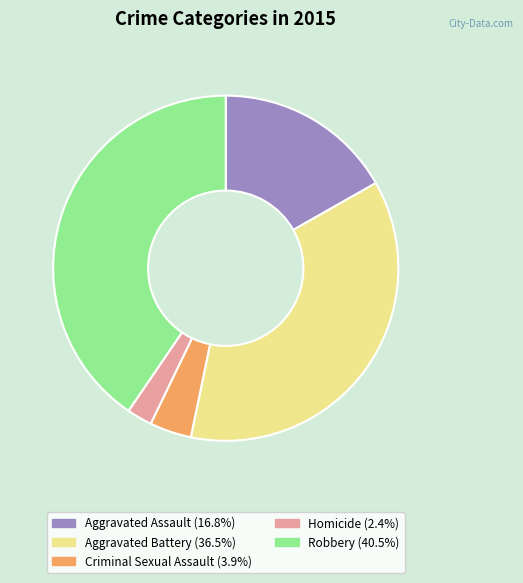

True or false: Aggravated Assault accounts for 17% of the total.

True